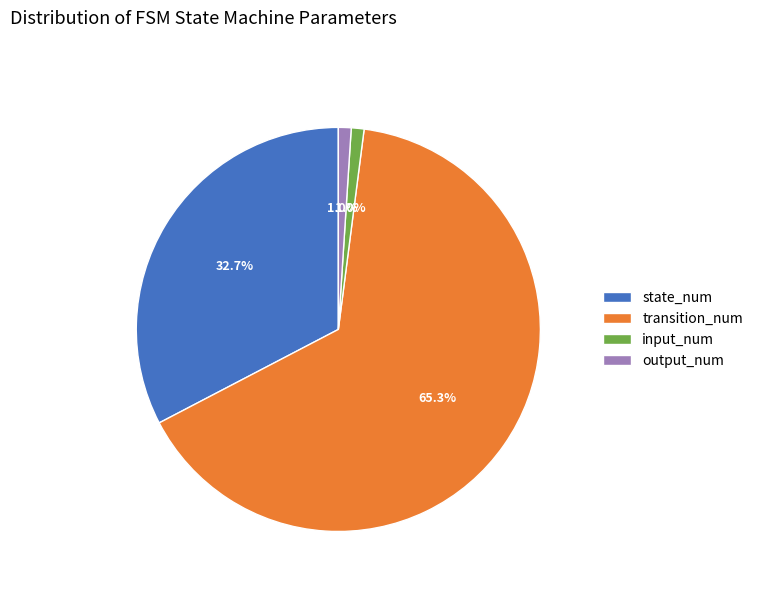

How much of the chart is everything except state_num?

67.3%